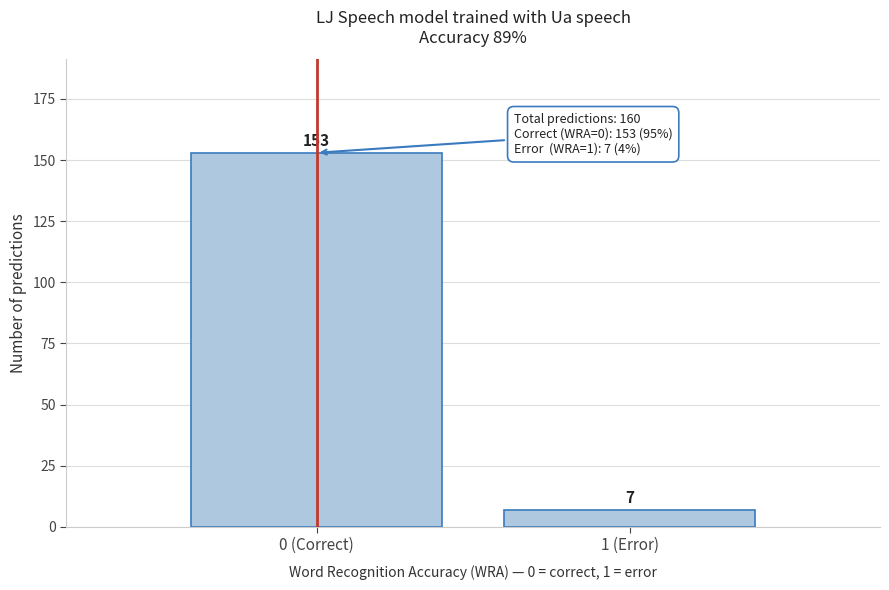

Reading left to right, transcribe all the data shown in this chart.

0 (Correct)=153	1 (Error)=7